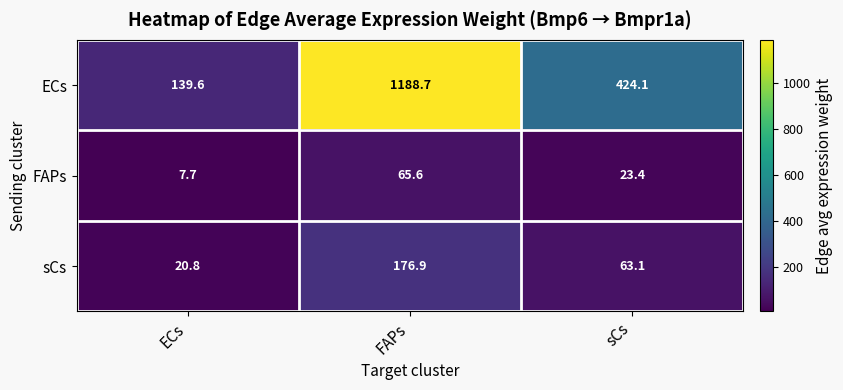

The value of FAPs at ECs is 7.7. True or false?

True